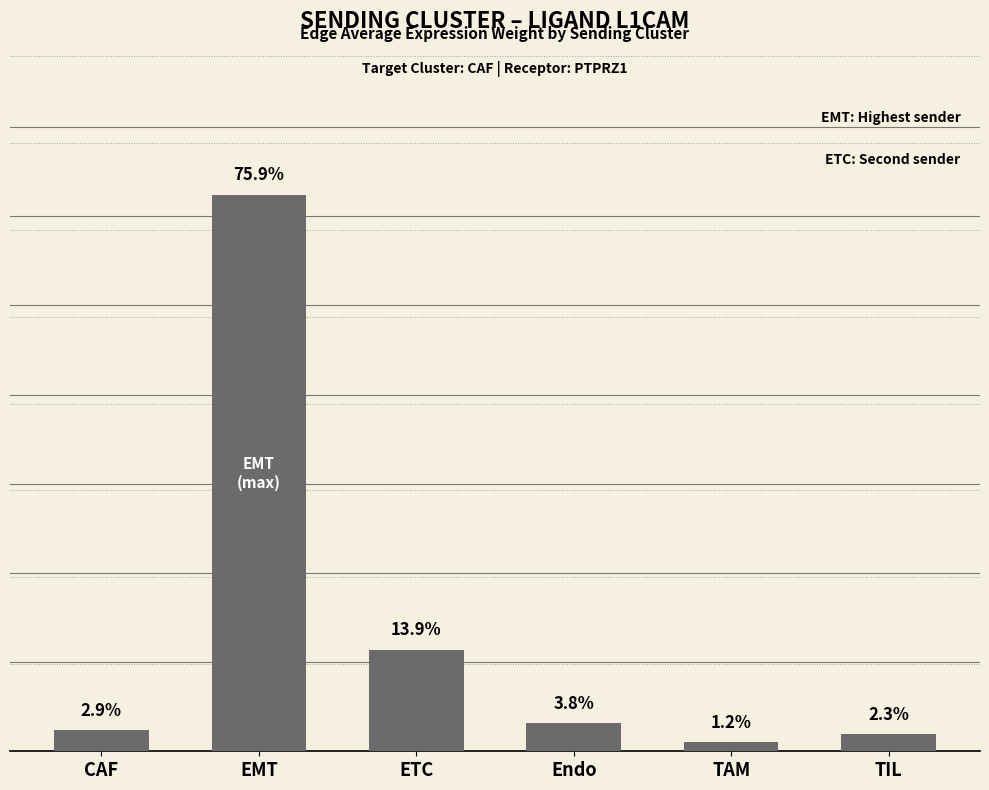

Rank the categories by value from lowest to highest.

TAM, TIL, CAF, Endo, ETC, EMT